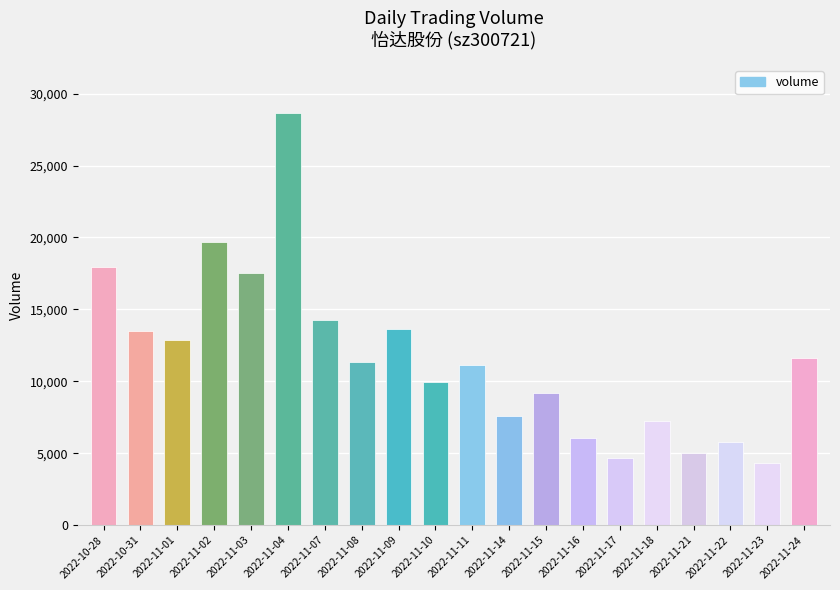

The value at 2022-11-17 is 4681. True or false?

True